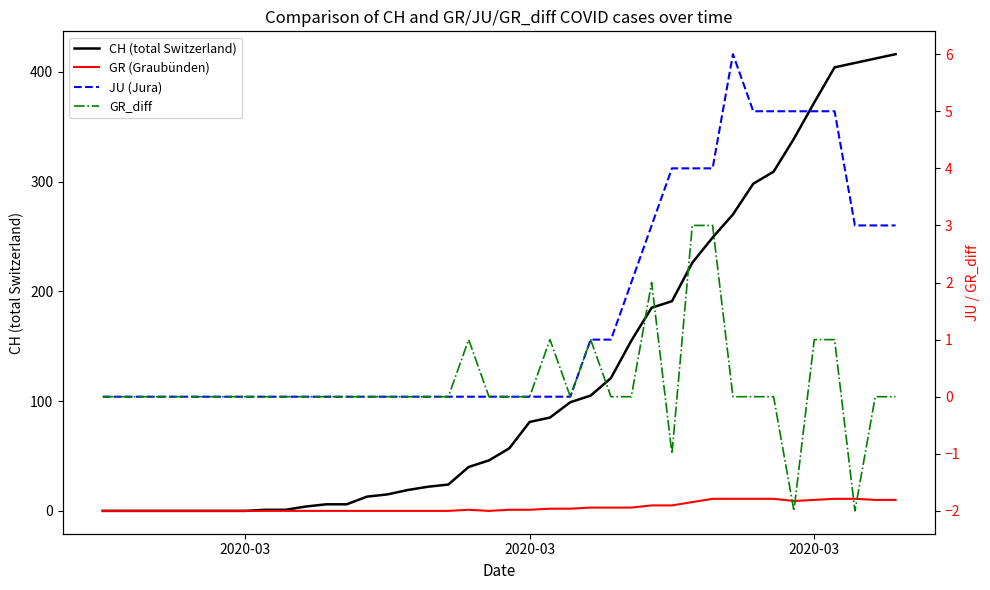

The CH (total Switzerland) series shows -236 at 2020-03. True or false?

False